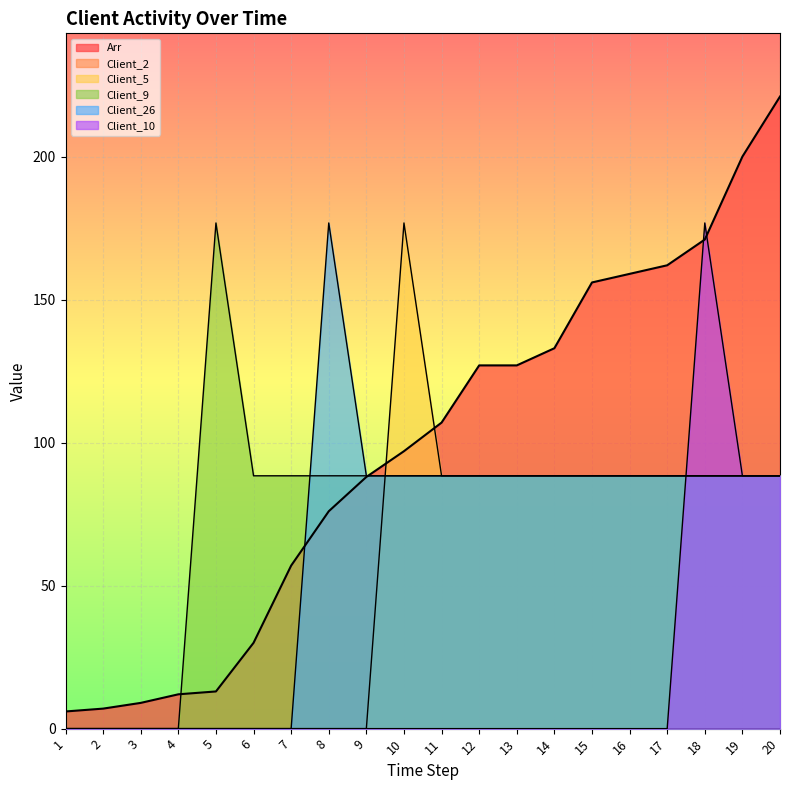

The value of Client_5 at 20 is 88.4. True or false?

True